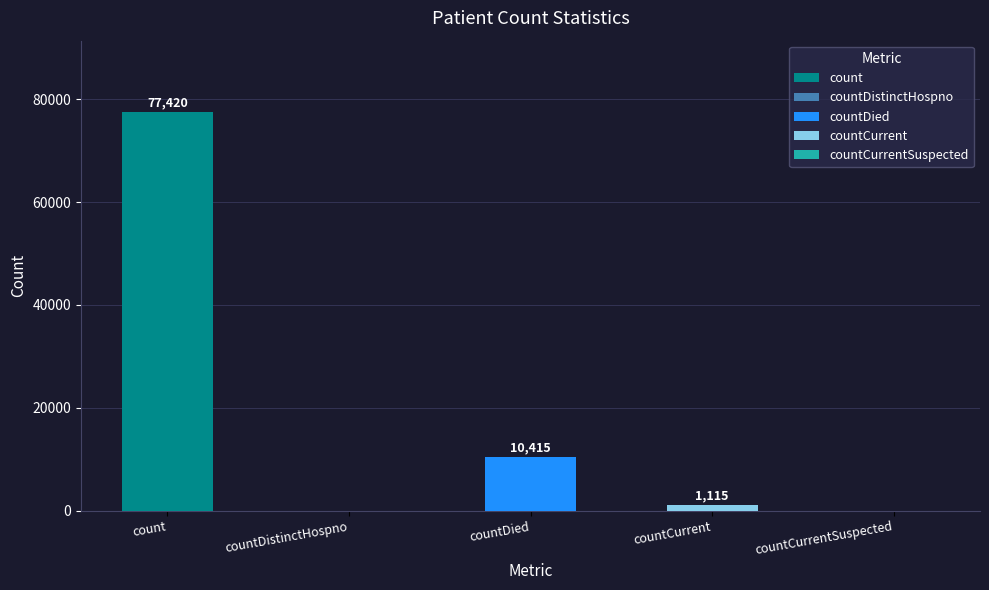

Reading right to left, what are all the values shown in this chart?

0	1115	10415	0	77420